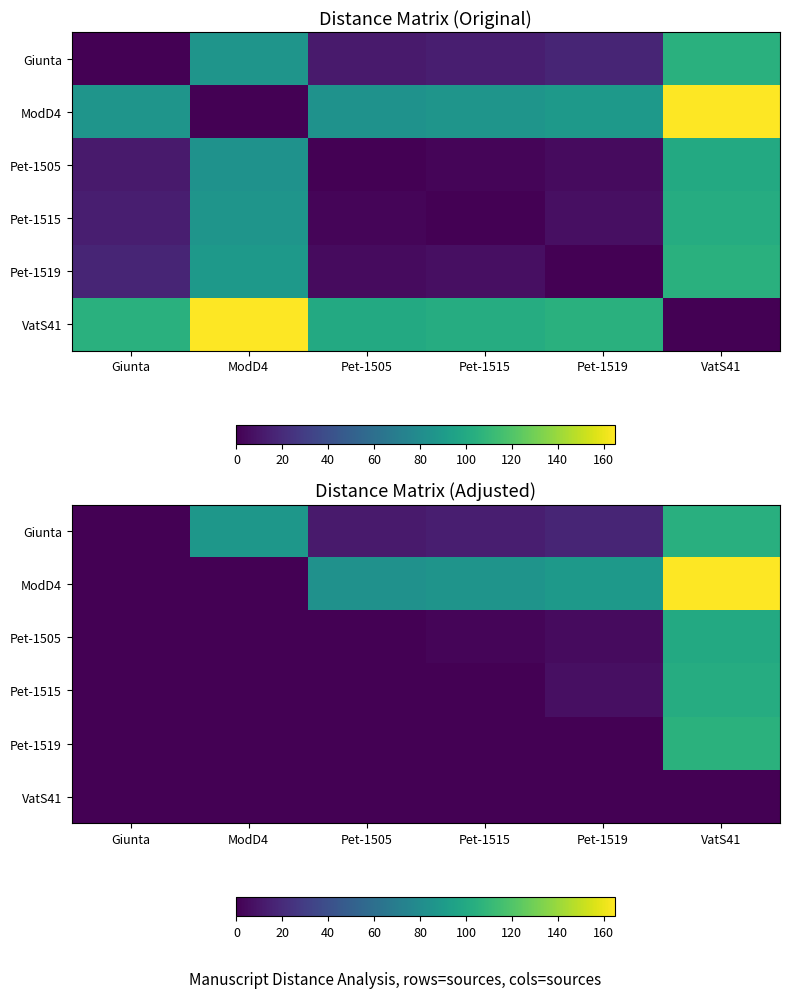

Is the value of Giunta at ModD4 greater than the value of ModD4 at ModD4?

Yes